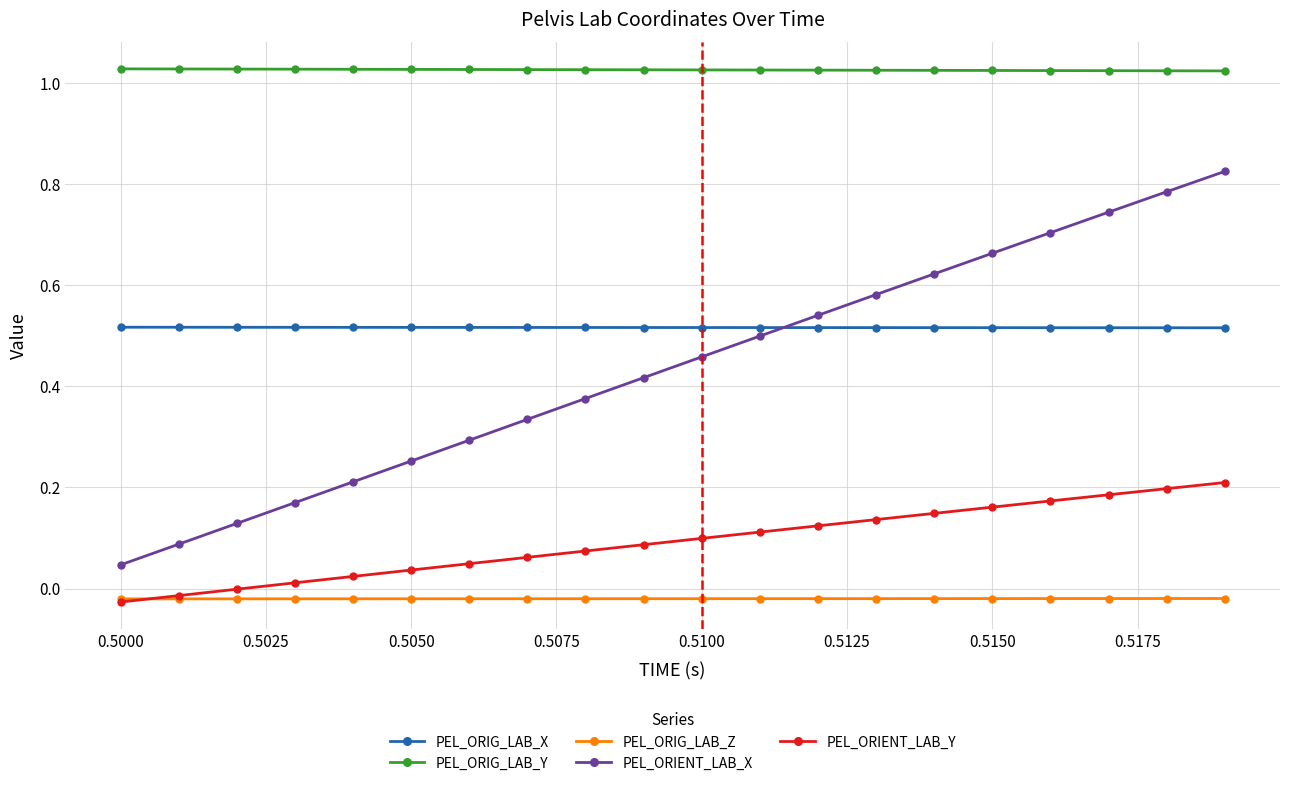

Which series has the largest range (max minus min)?

PEL_ORIENT_LAB_X